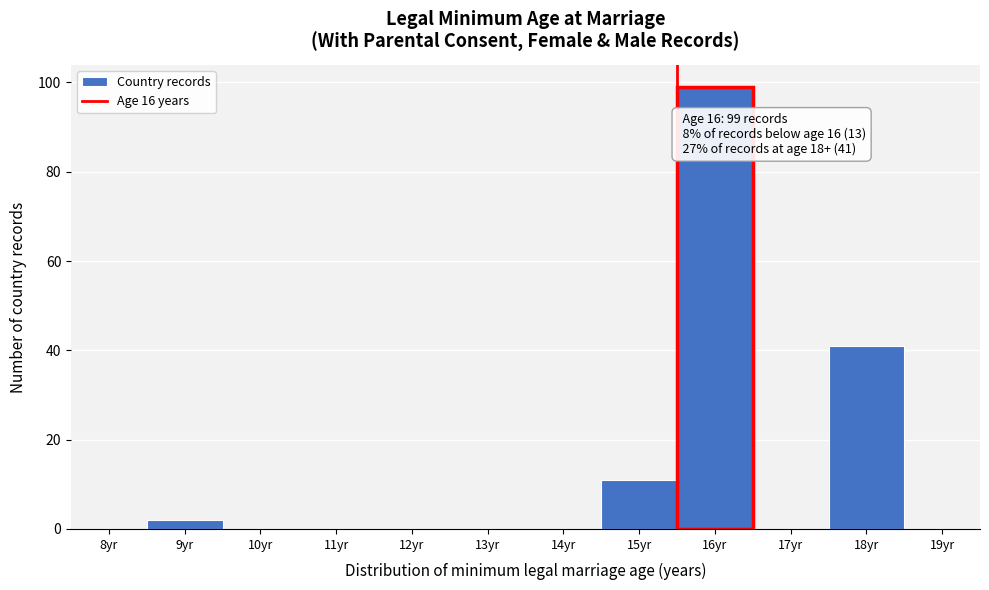

Reading right to left, what are all the values shown in this chart?

19yr=0	18yr=41	17yr=0	16yr=99	15yr=11	14yr=0	13yr=0	12yr=0	11yr=0	10yr=0	9yr=2	8yr=0